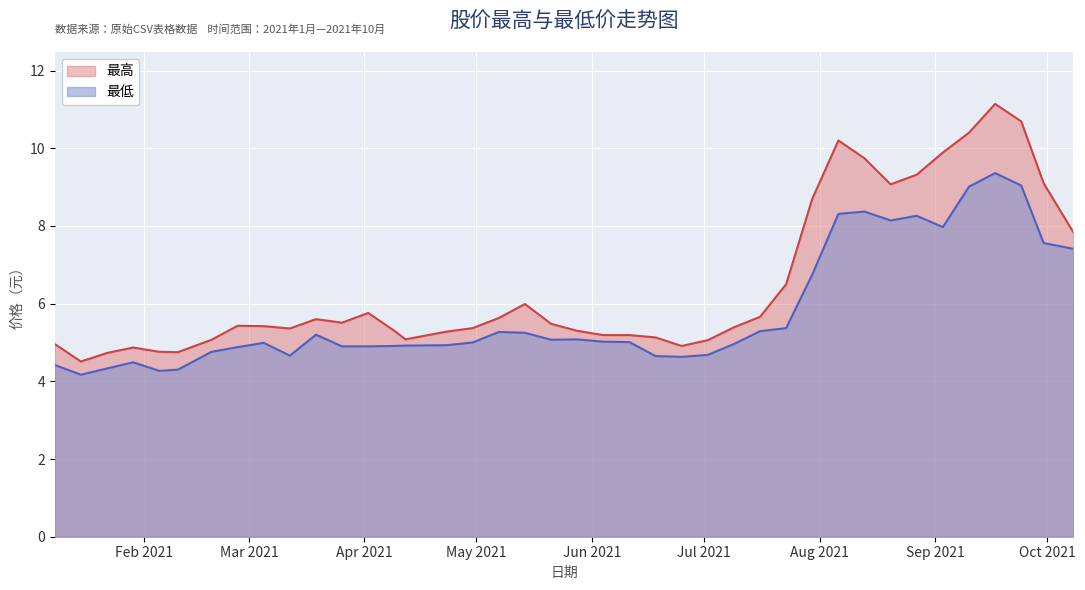

What are all the series names shown in the legend?

最高, 最低